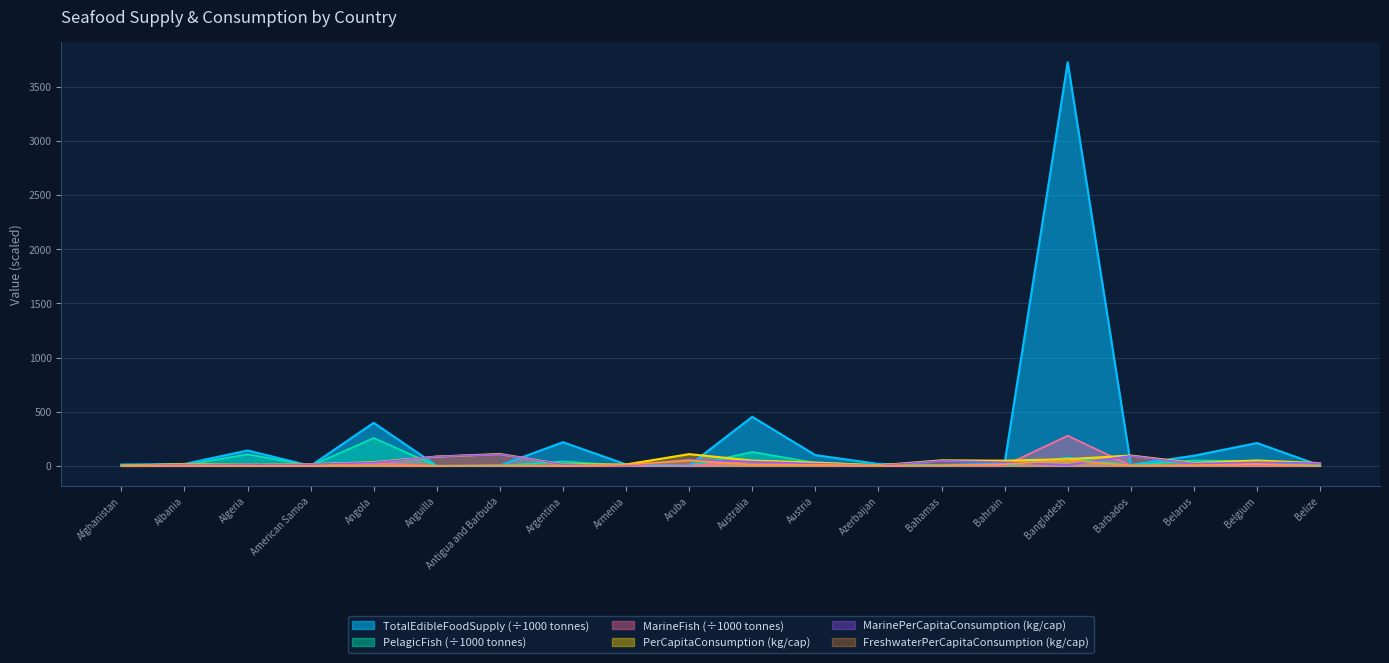

What is the maximum value shown in the chart?

3725.8